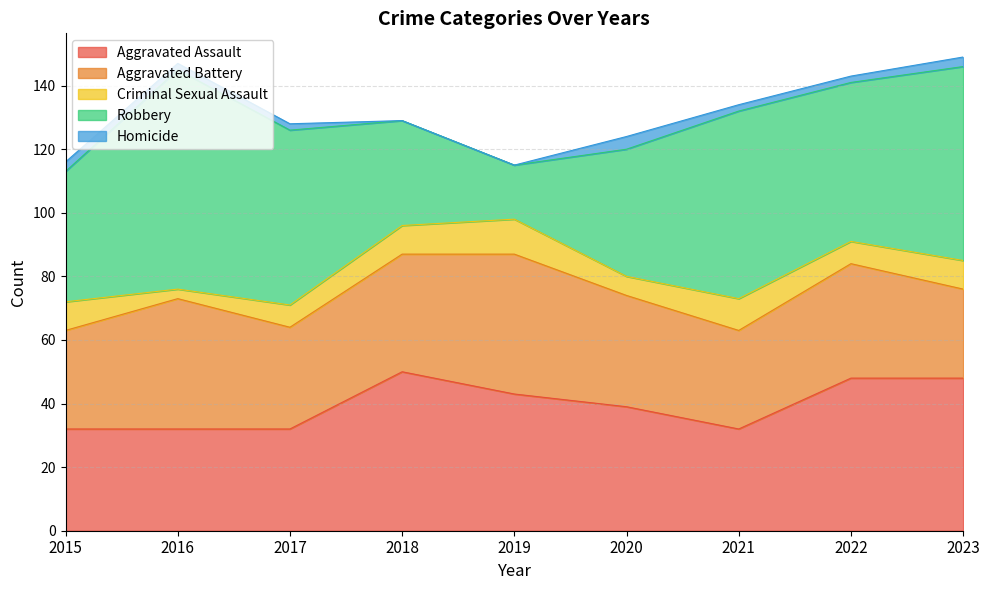

What are all the series names shown in the legend?

Aggravated Assault, Aggravated Battery, Criminal Sexual Assault, Robbery, Homicide